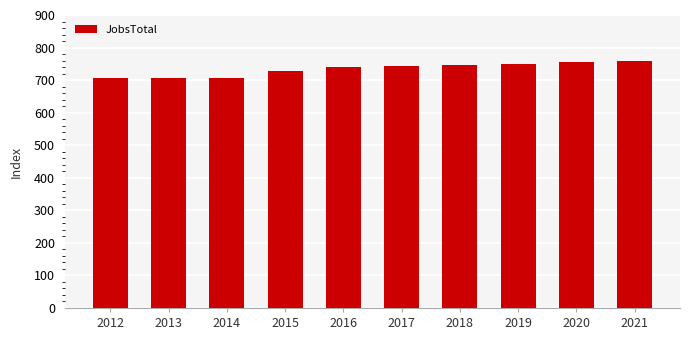

Approximately how many times larger is the value at 2013 compared to 2015?

1.0